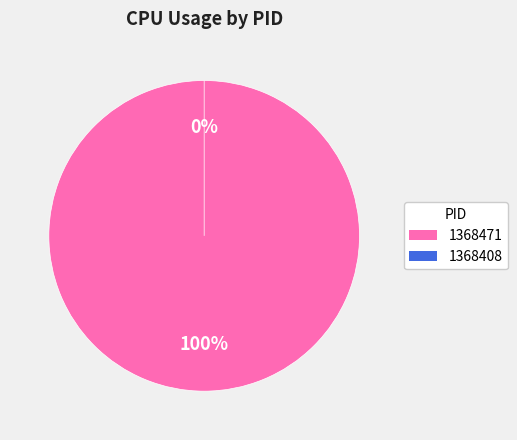

The 1368471 slice represents 99% of the pie. True or false?

False